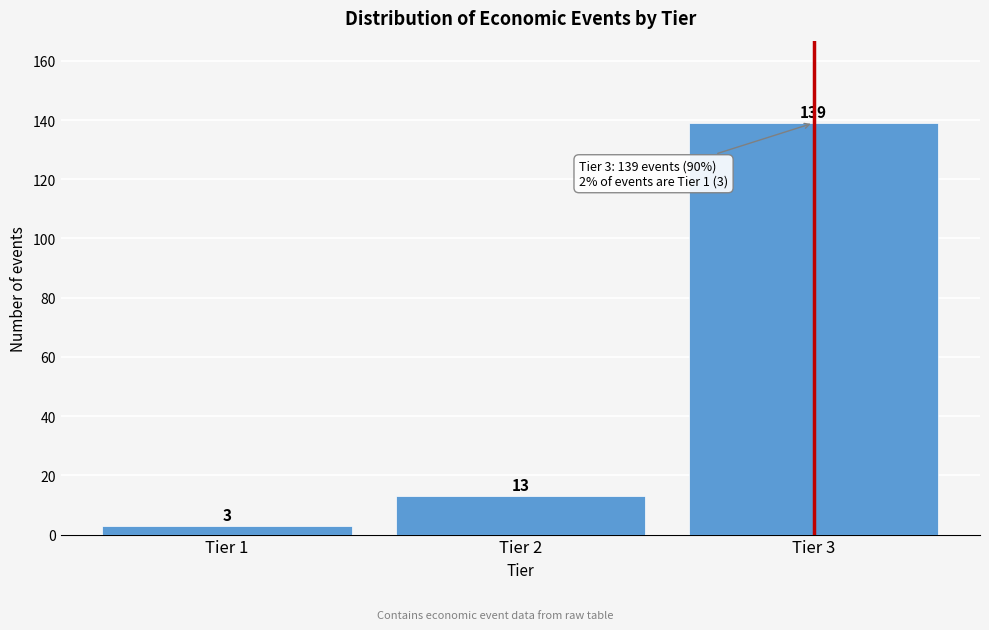

Reading left to right, transcribe all the data shown in this chart.

3	13	139